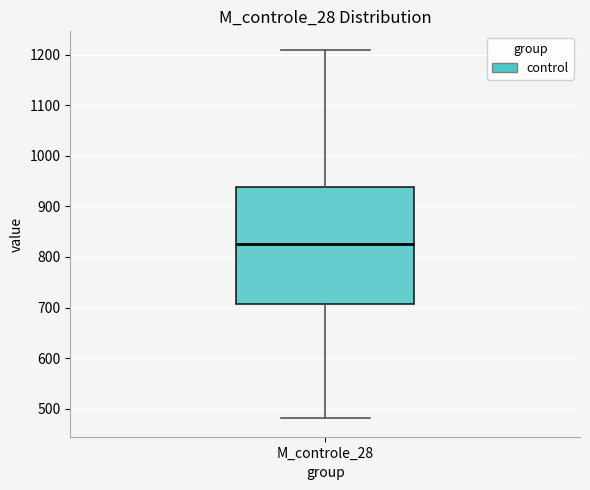

Where does the median line of the box for M_controle_28 sit on the y-axis? The values are not printed on the chart, so give them approximately, as read against the axis.

820